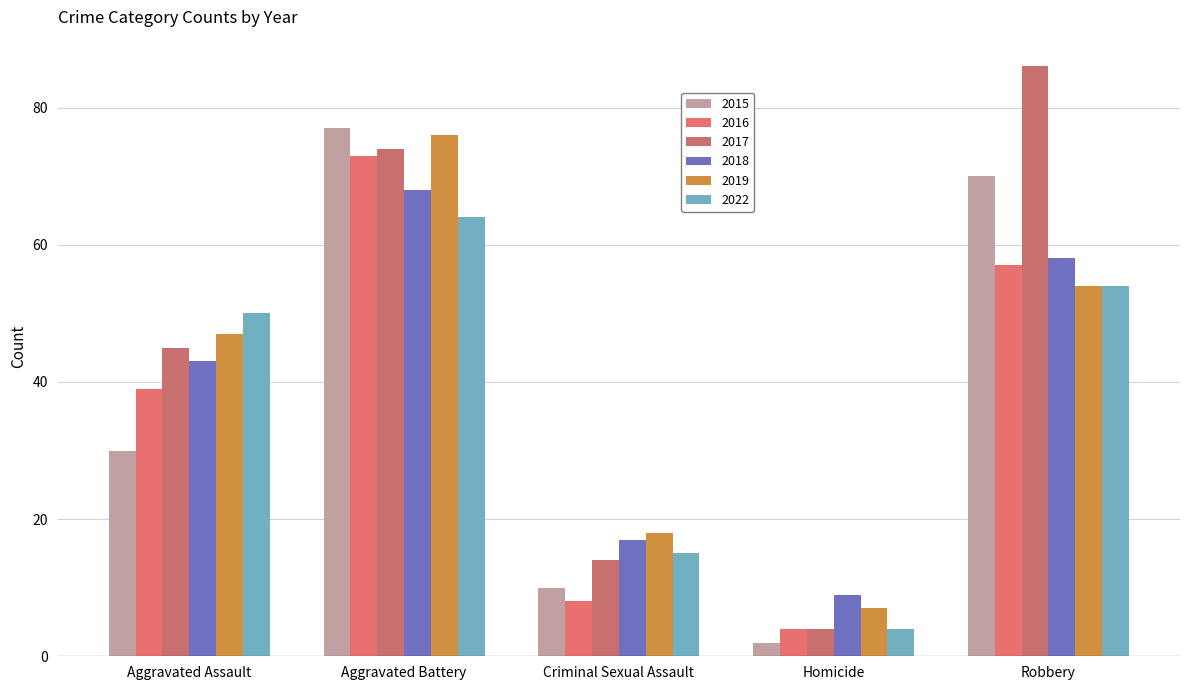

What are all the series names shown in the legend?

2015, 2016, 2017, 2018, 2019, 2022